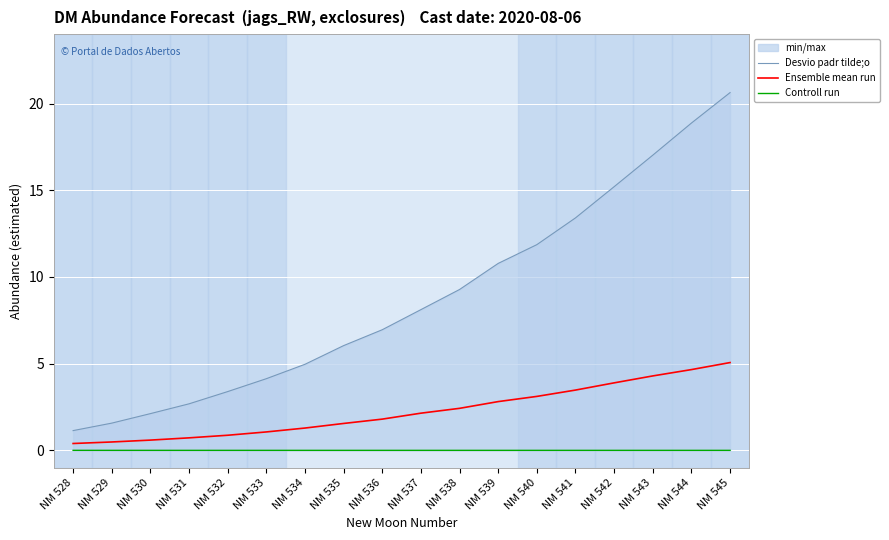

True or false: Desvio padr tilde;o has more than 2 interior local peaks.

False